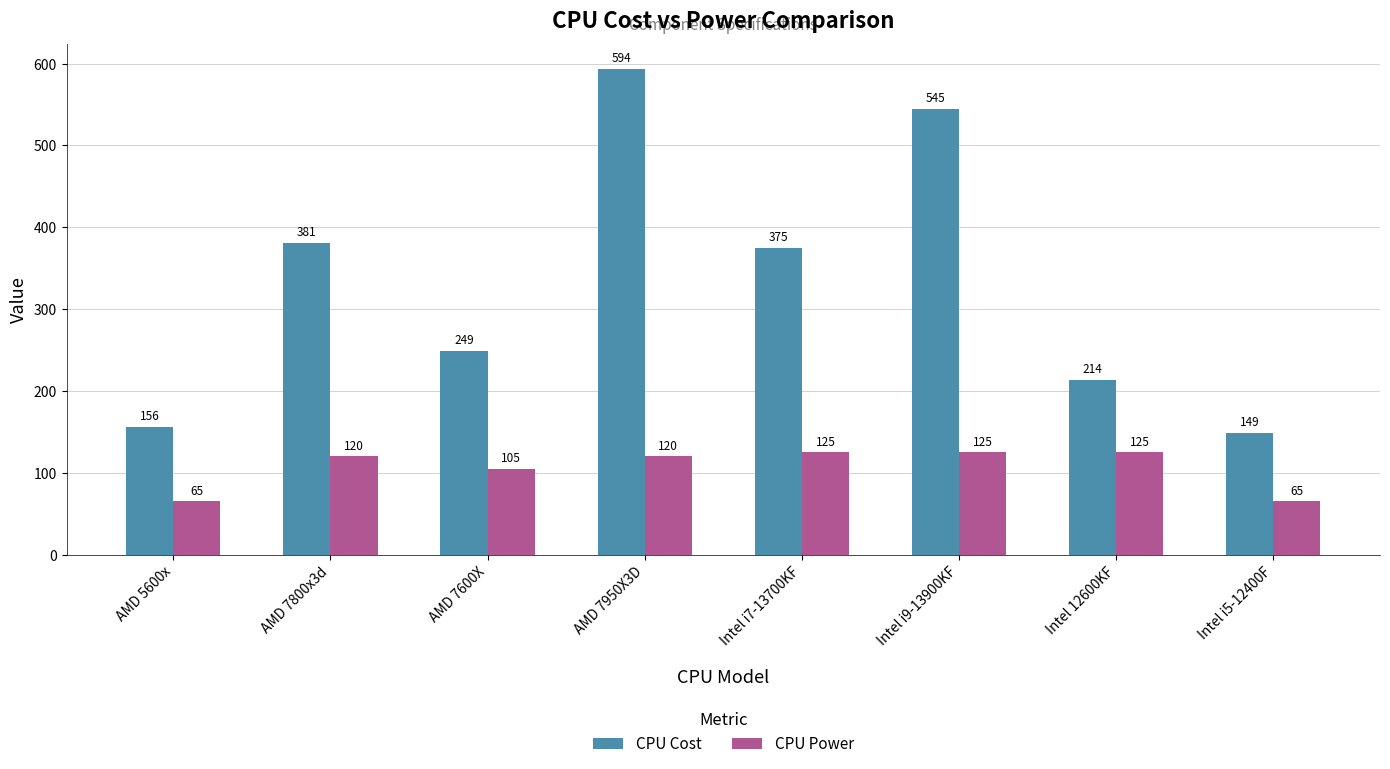

What is the approximate value of CPU Cost at AMD 7600X?

249